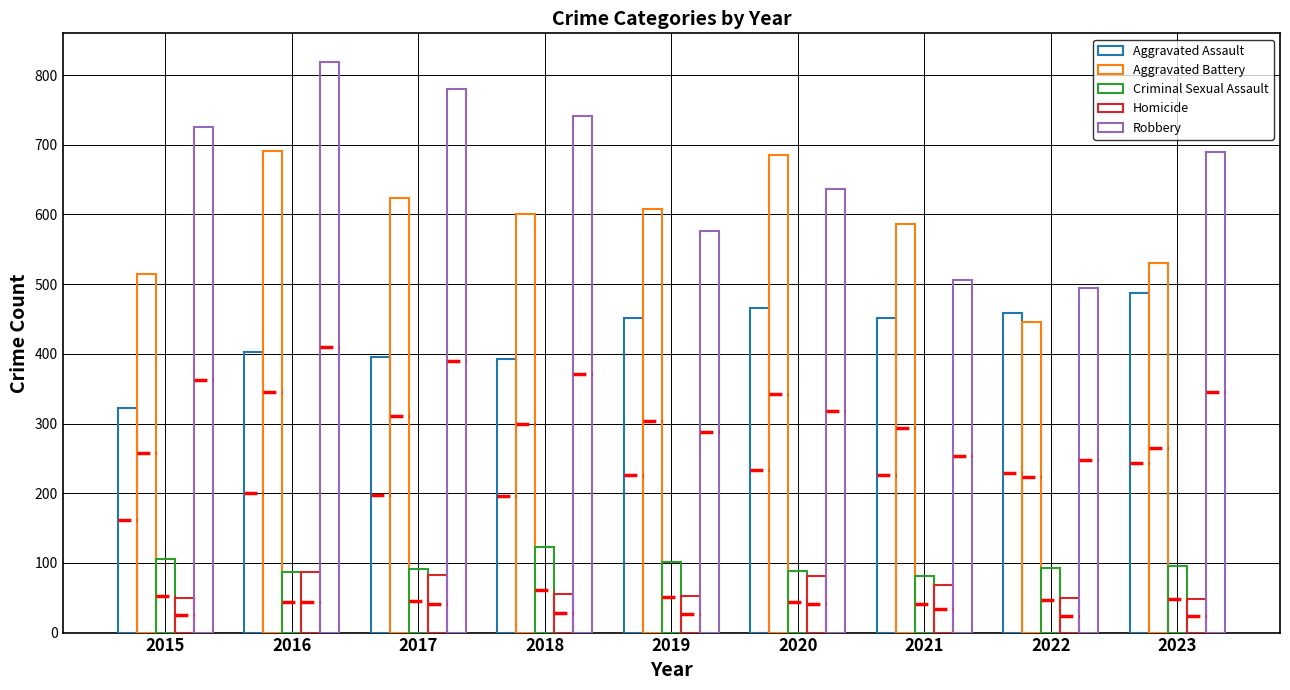

What is the total value across all series at 2023?

1852